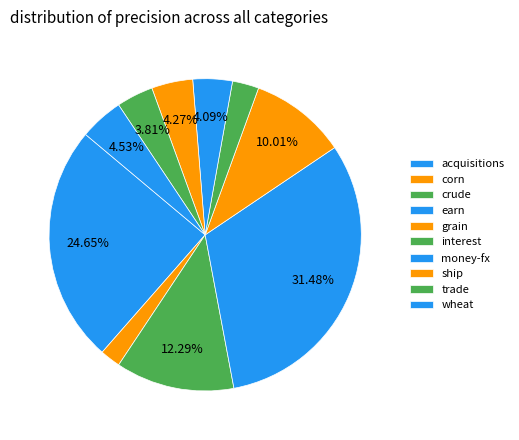

What portion of the pie excludes crude?

87.7%